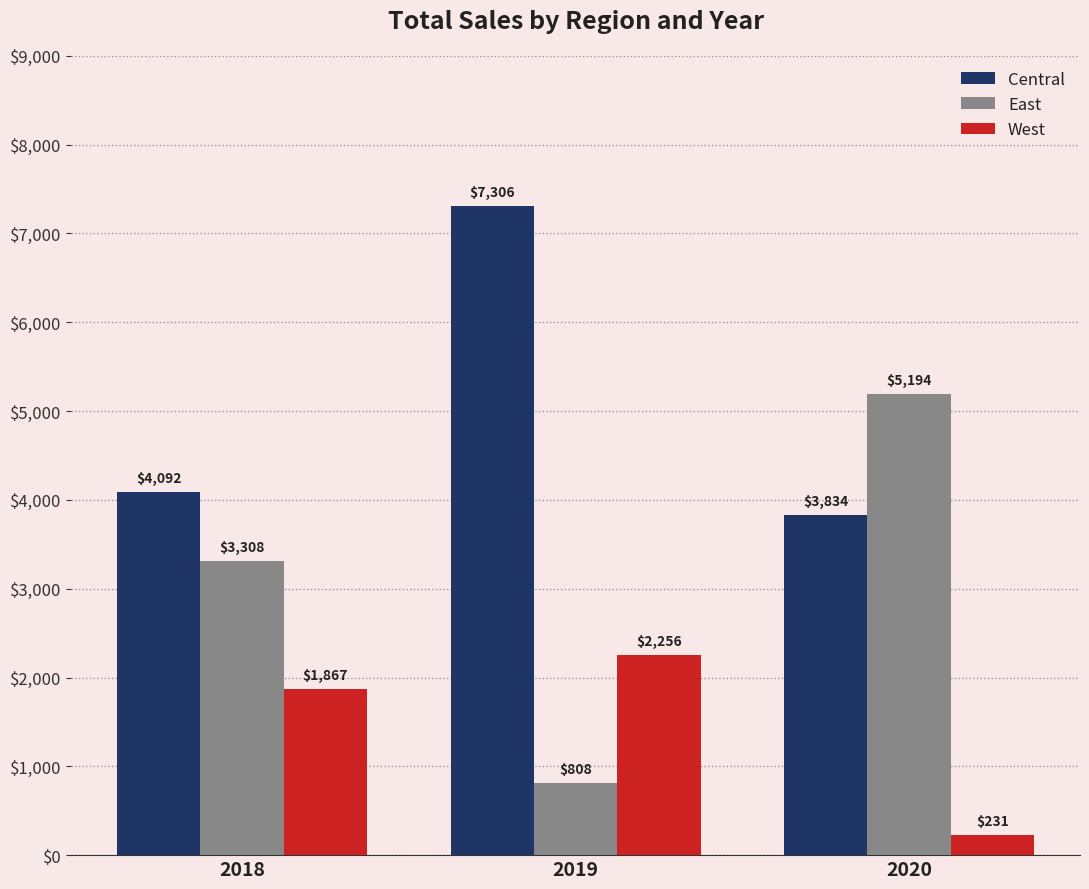

What is the greatest value displayed?

7305.6